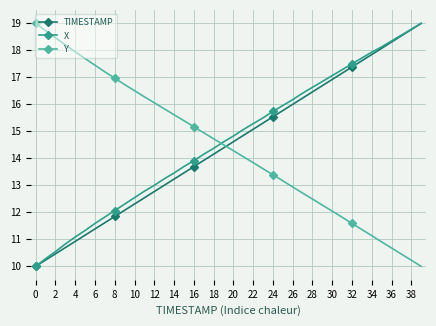

What are all the series names shown in the legend?

TIMESTAMP, X, Y